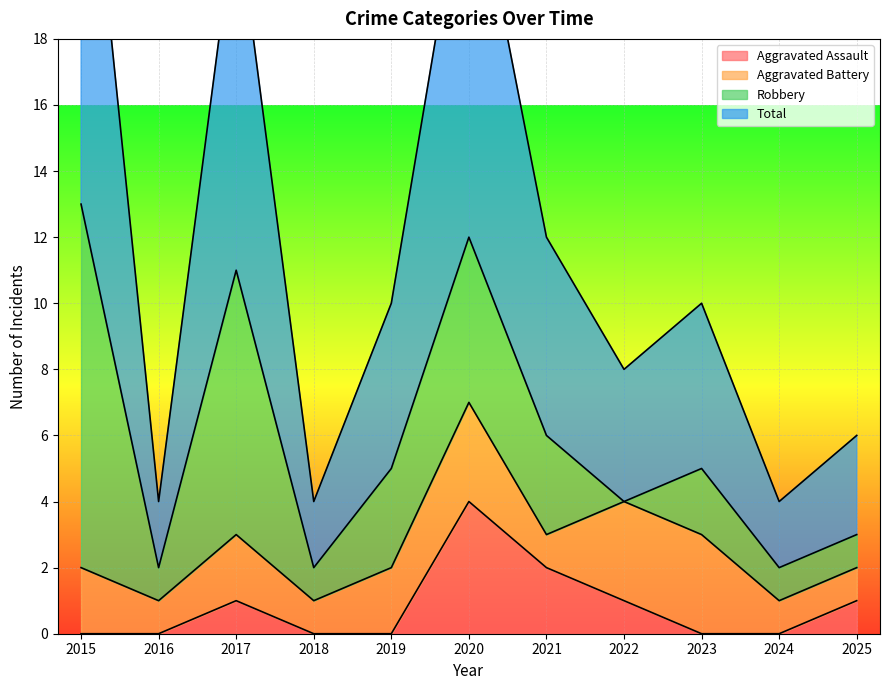

Which series has the largest range (max minus min)?

Total